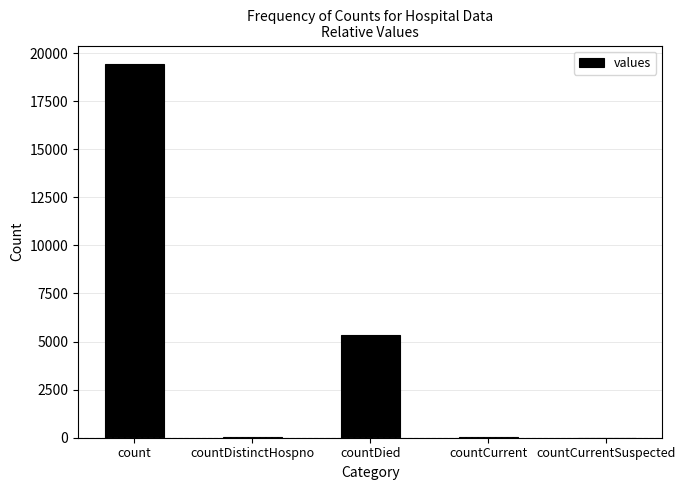

Where is the data nearest to the value 9710?

countDied